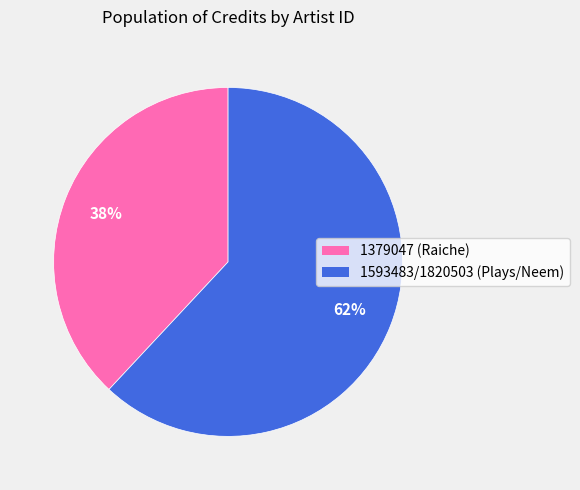

Count the number of slices in the pie.

2